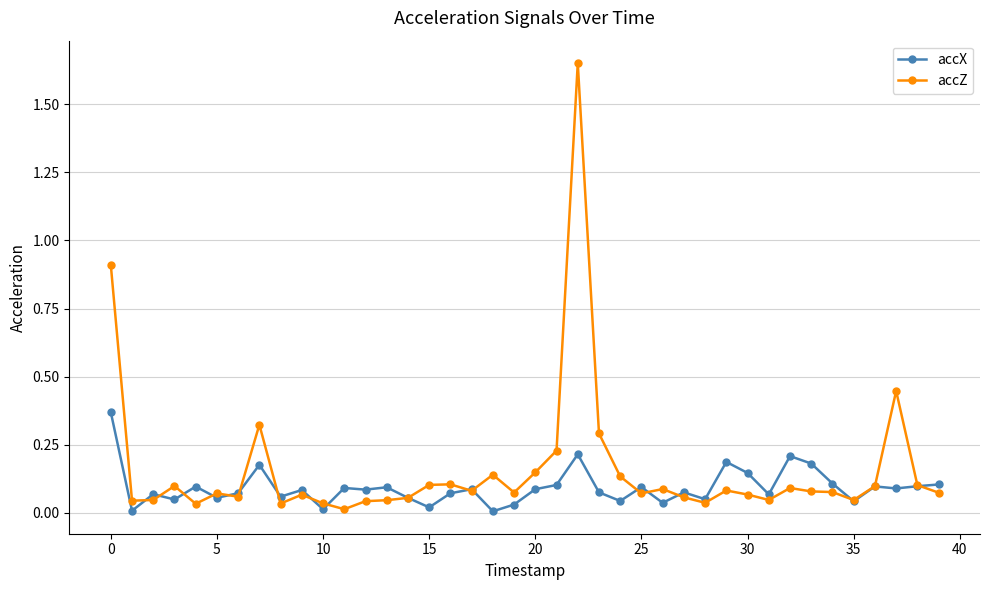

Which series has the largest range (max minus min)?

accZ